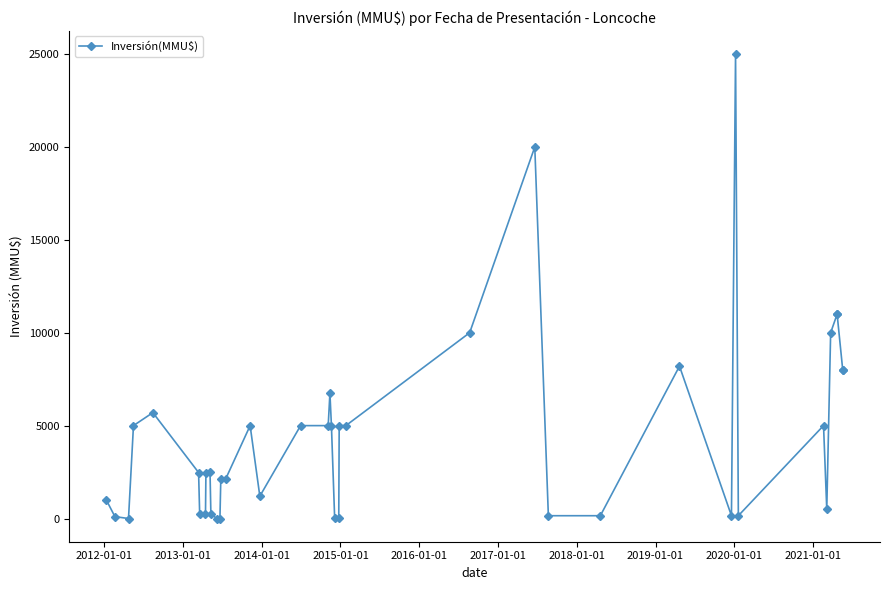

True or false: the data has more than 0 interior local peaks.

True